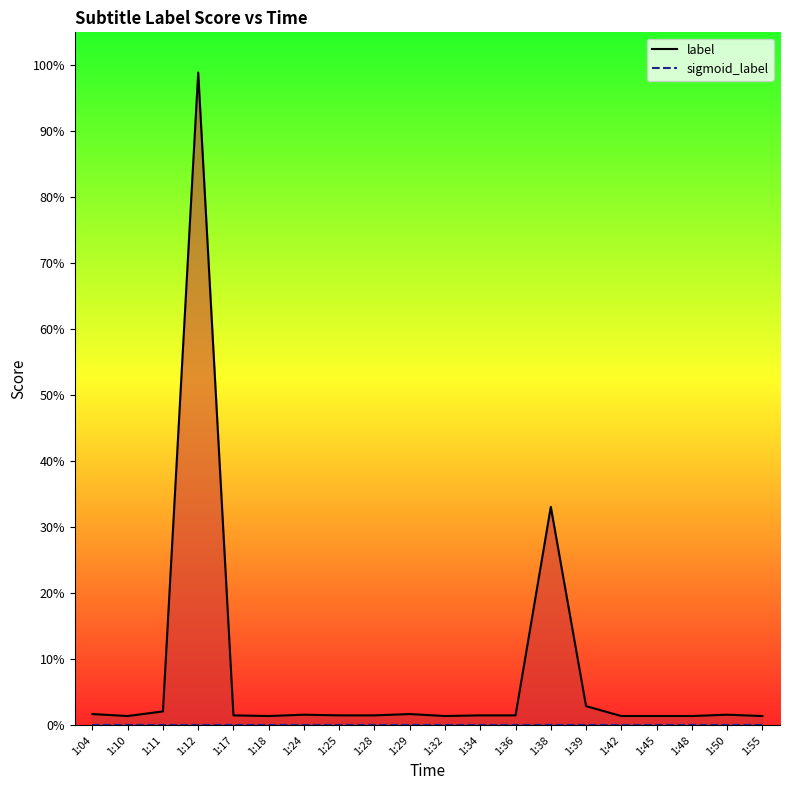

Where is the first local minimum for label?

1:10